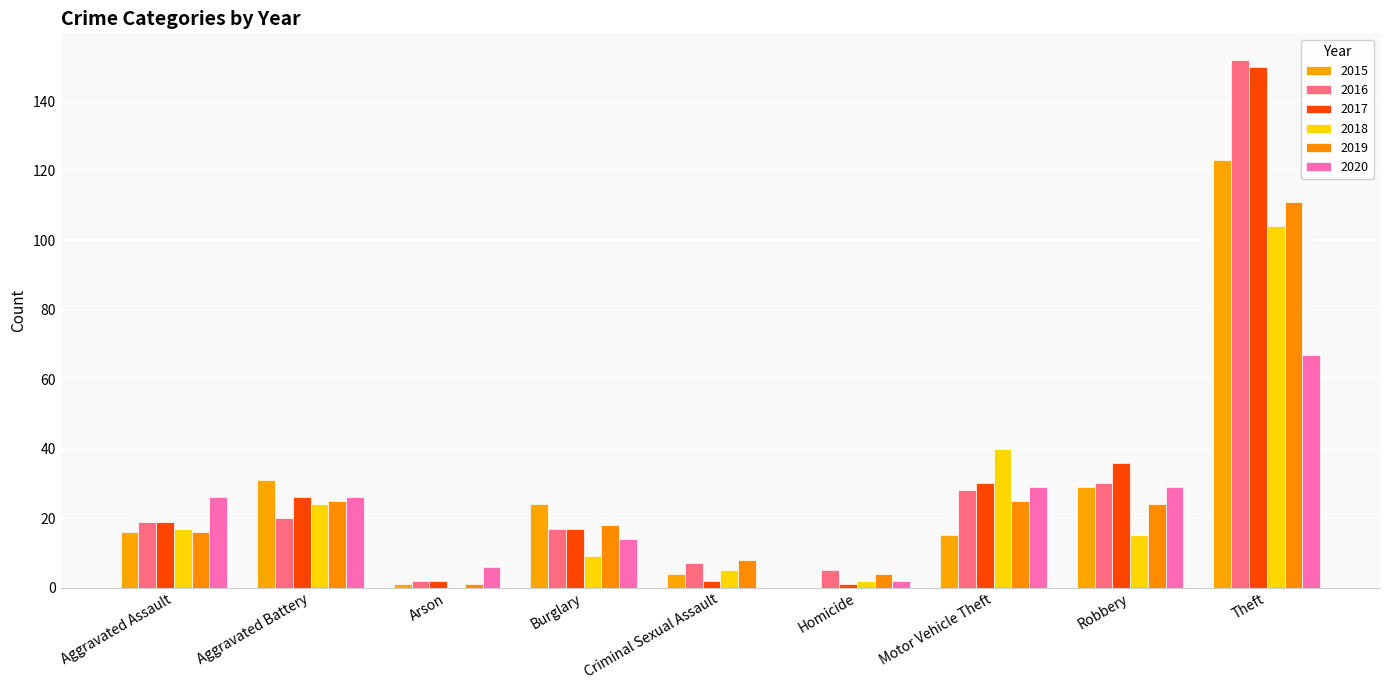

Is it true that 2020 equals 50 at Motor Vehicle Theft?

False